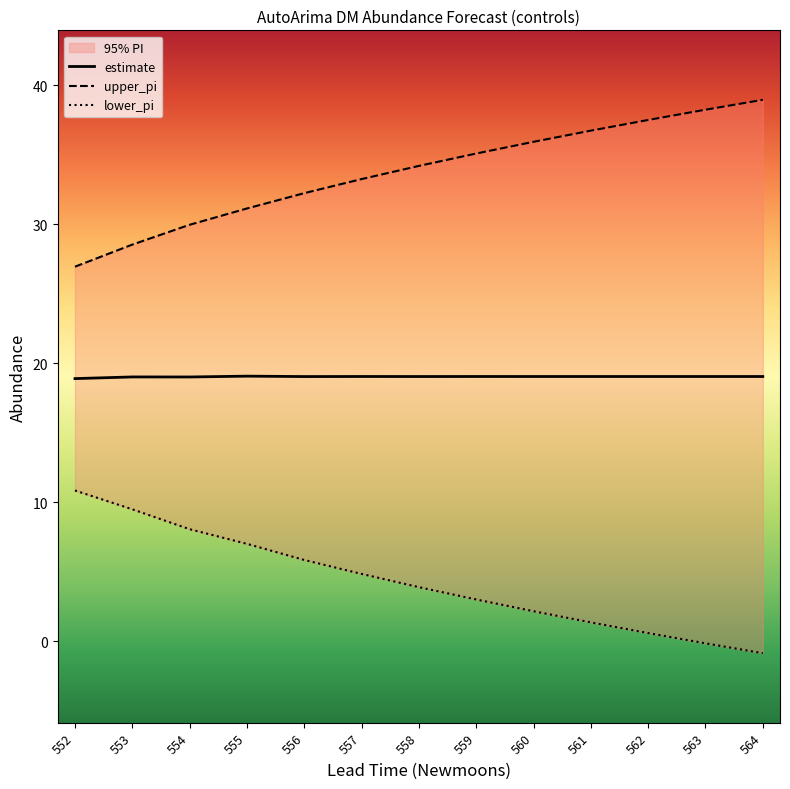

Where is lower_pi nearest to the value 4?

558